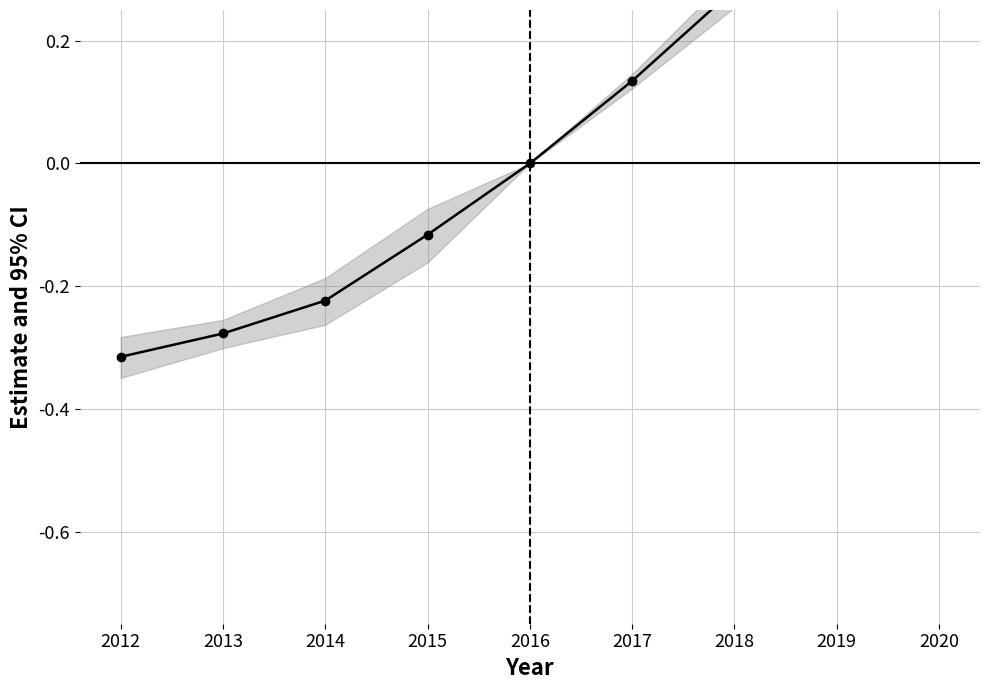

What is the value of the 4th point from the left?

-0.1